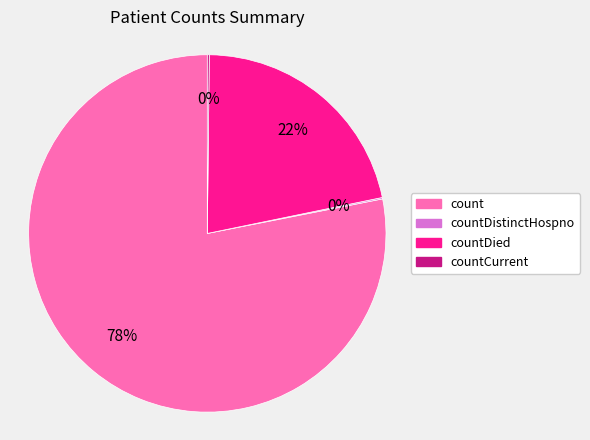

To the nearest percent, what is the difference between the largest and smallest slice percentages?

78%